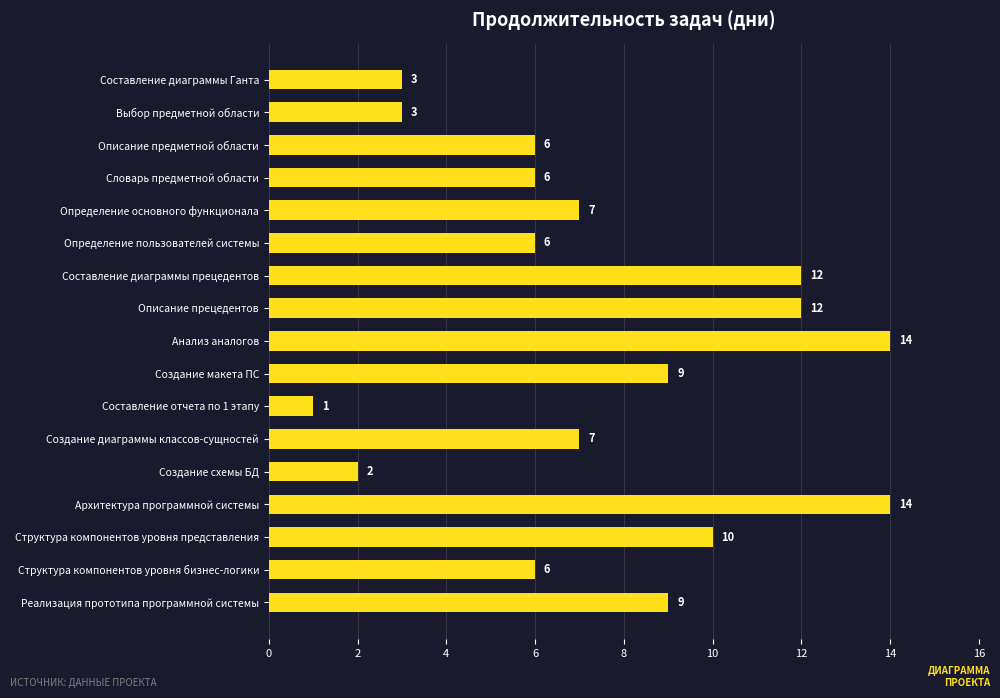

Between Составление диаграммы прецедентов and Реализация прототипа программной системы, which is larger?

Составление диаграммы прецедентов